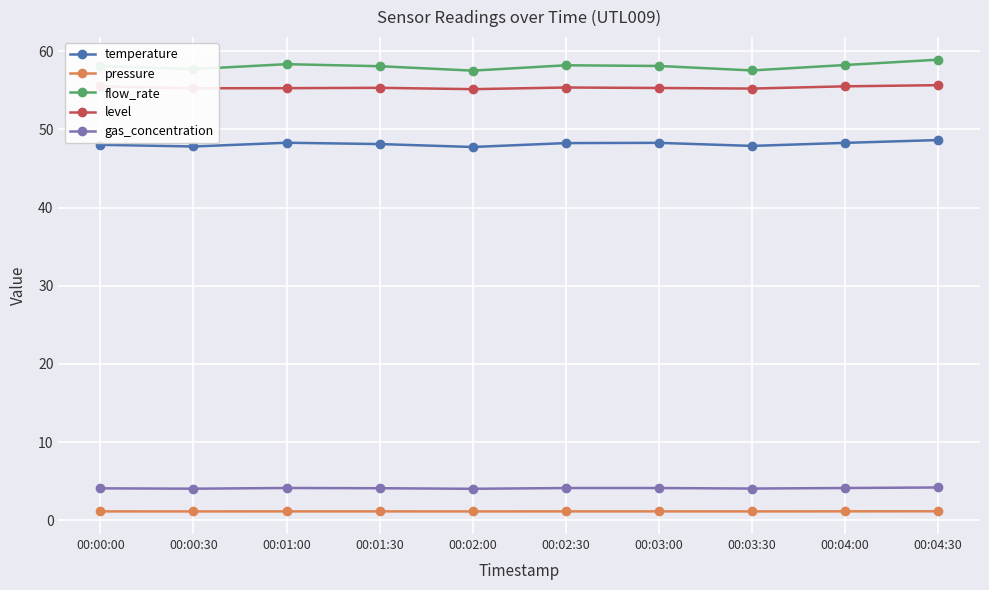

What are all the series names shown in the legend?

temperature, pressure, flow_rate, level, gas_concentration